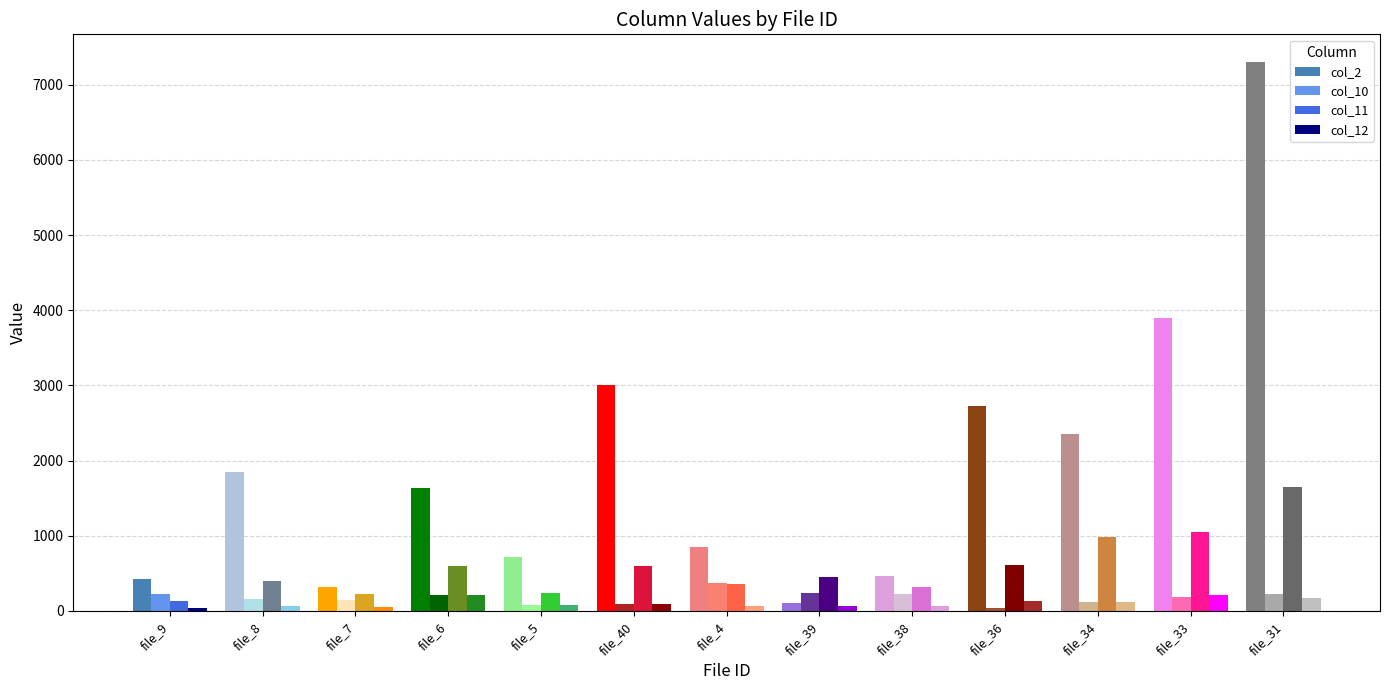

Reading right to left, extract all data points from this chart.

col_2: file_31=7305.3	file_33=3898.0	file_34=2348.7	file_36=2729.0	file_38=462.0	file_39=104.0	file_4=848.0	file_40=3011.0	file_5=718.2	file_6=1640.3	file_7=313.0	file_8=1843.0	file_9=427.7
col_10: file_31=226.3	file_33=191.0	file_34=113.2	file_36=44.0	file_38=227.0	file_39=241.0	file_4=372.0	file_40=94.0	file_5=84.2	file_6=214.5	file_7=152.0	file_8=163.0	file_9=230.0
col_11: file_31=1643.0	file_33=1049.0	file_34=986.0	file_36=611.0	file_38=320.0	file_39=451.0	file_4=360.0	file_40=601.0	file_5=235.0	file_6=602.0	file_7=222.0	file_8=401.0	file_9=135.0
col_12: file_31=171.0	file_33=212.0	file_34=120.0	file_36=130.0	file_38=60.0	file_39=69.0	file_4=70.0	file_40=87.0	file_5=82.0	file_6=214.0	file_7=55.0	file_8=64.0	file_9=42.0